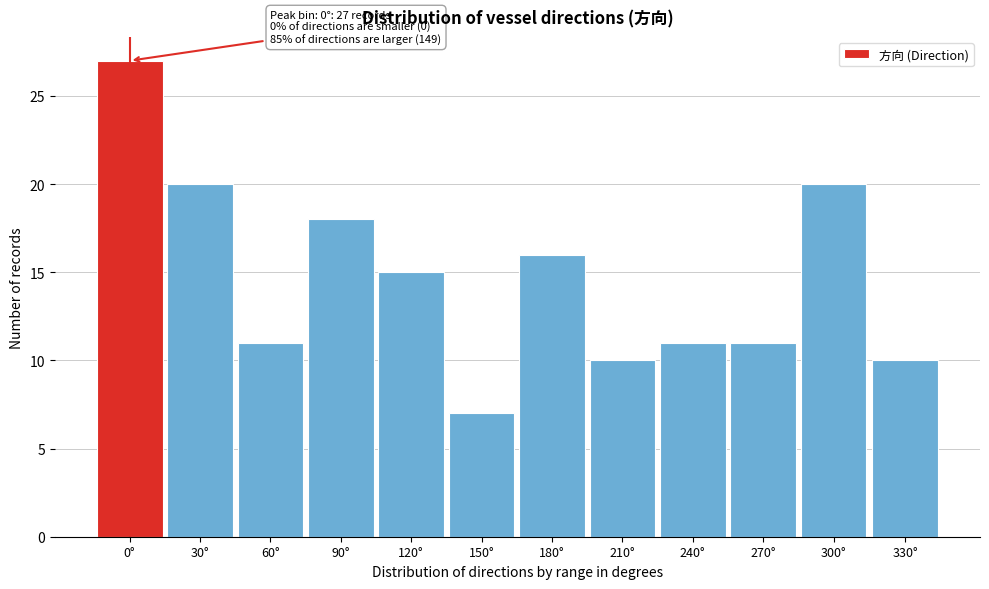

Reading left to right, transcribe all the data shown in this chart.

0°=27	30°=20	60°=11	90°=18	120°=15	150°=7	180°=16	210°=10	240°=11	270°=11	300°=20	330°=10